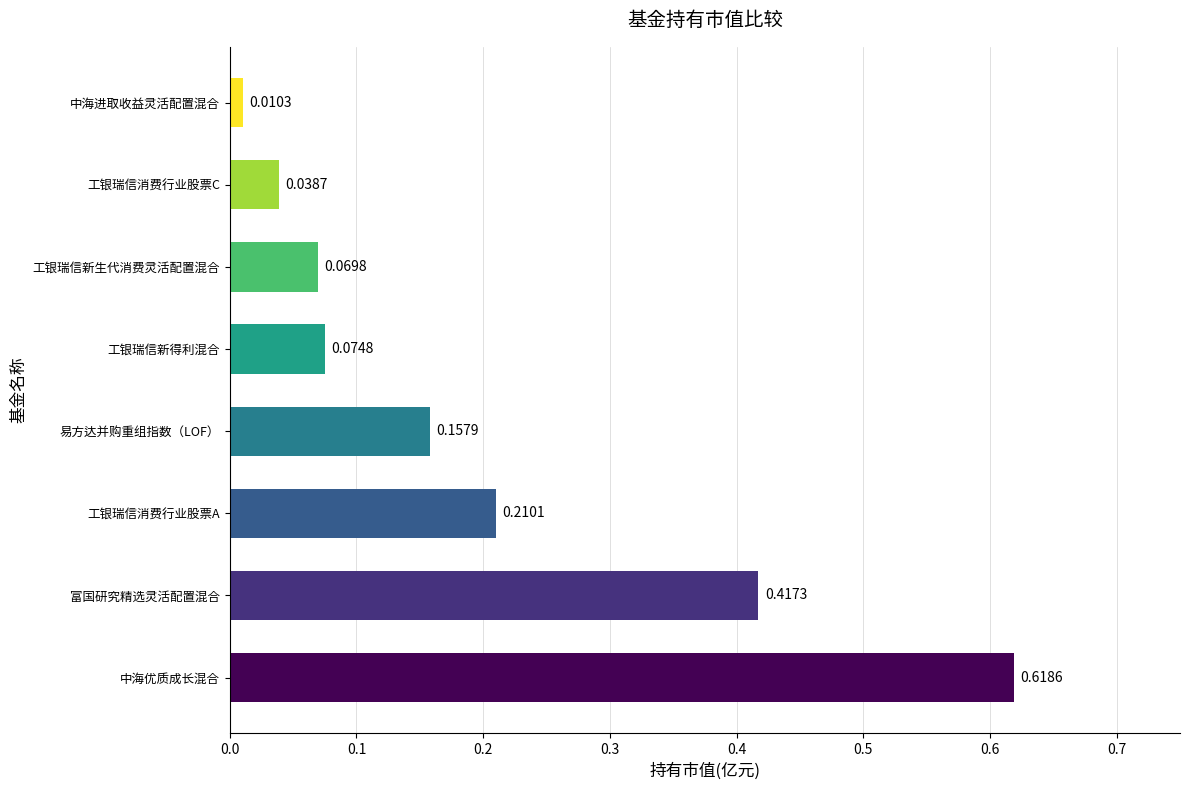

At which category does the chart reach its minimum across all series?

中海进取收益灵活配置混合